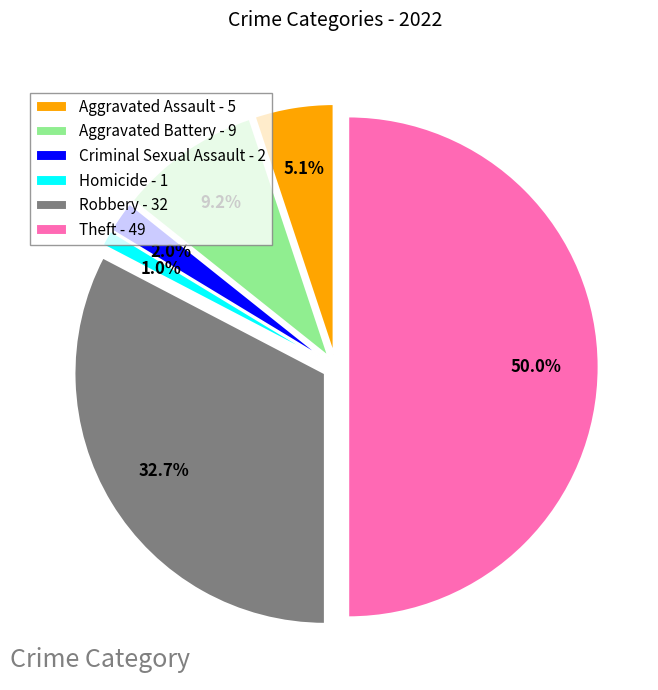

Which category has the biggest portion of the pie?

Theft